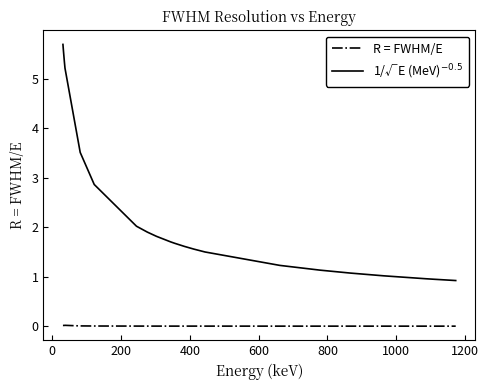

How many lines are shown in the chart?

2